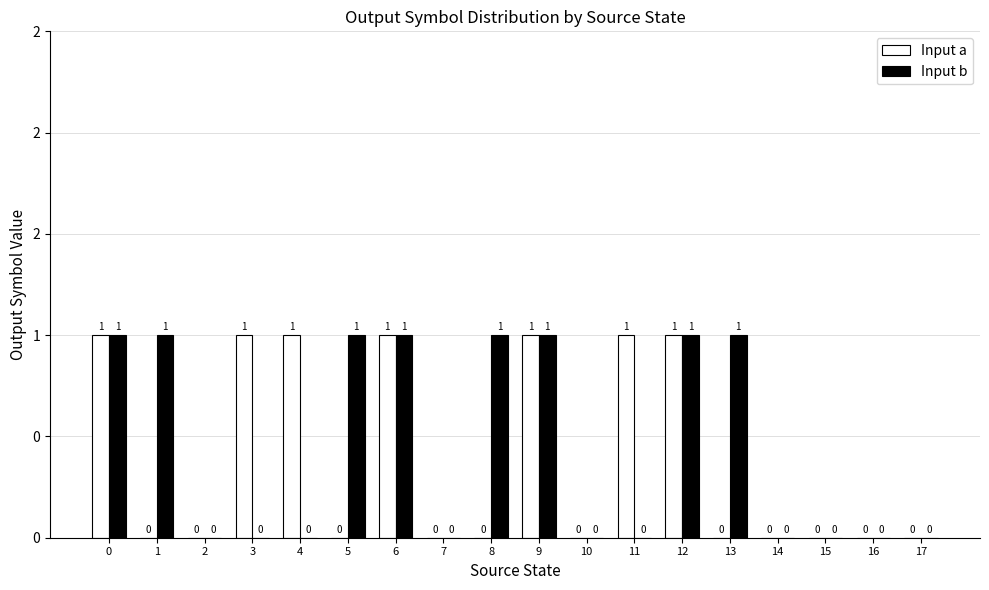

Where is Input b nearest to the value 0?

2